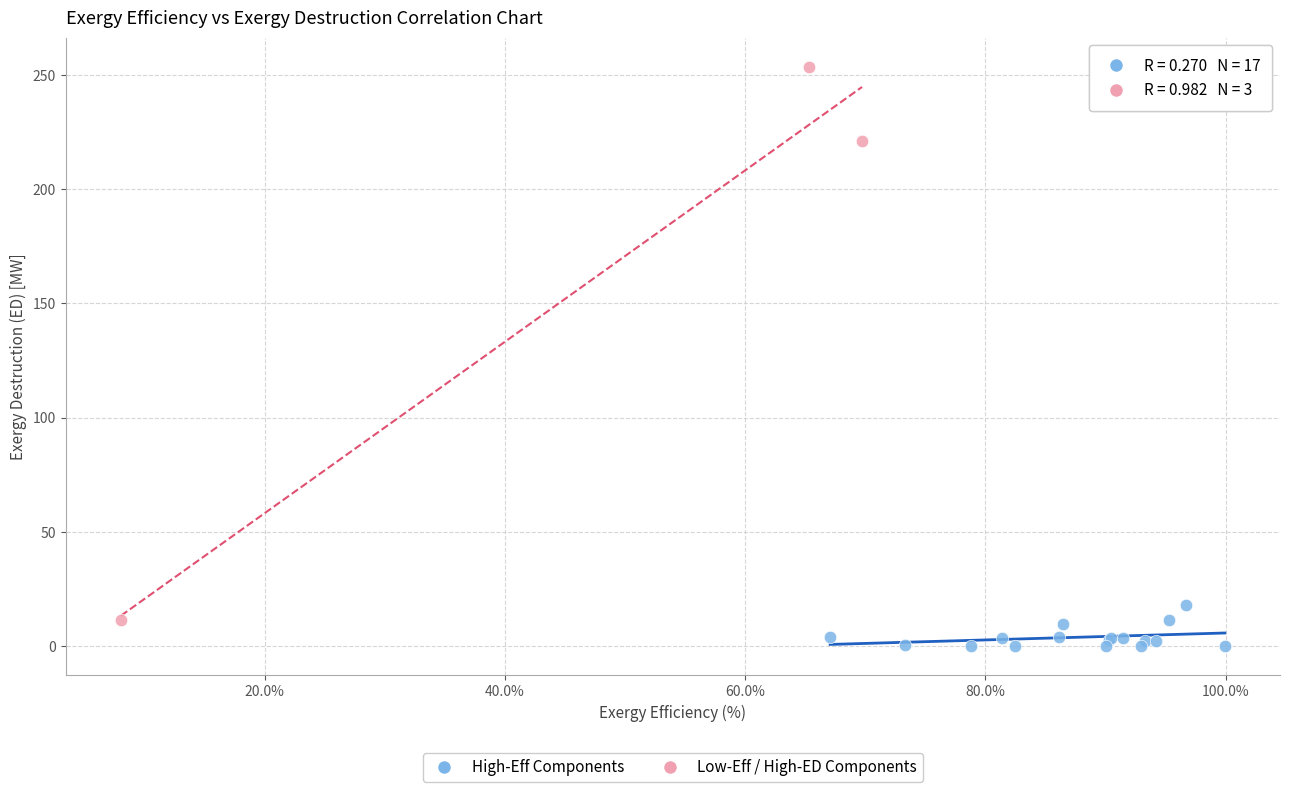

Which series reaches the minimum Y coordinate?

High-Eff Components